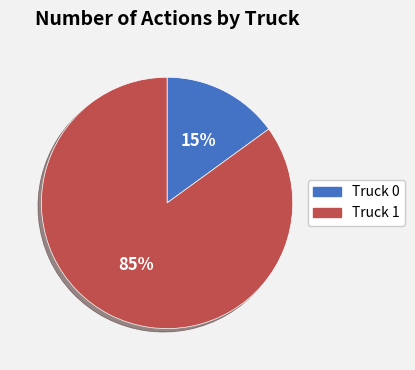

What is the ratio of the value at Truck 0 to the value at Truck 1?

0.2